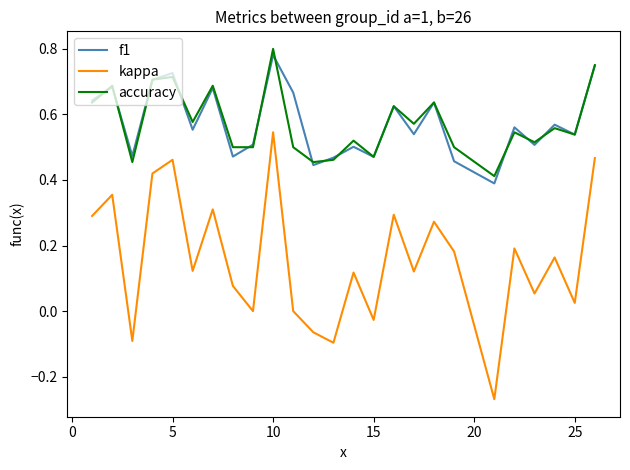

Which series has the largest range (max minus min)?

kappa